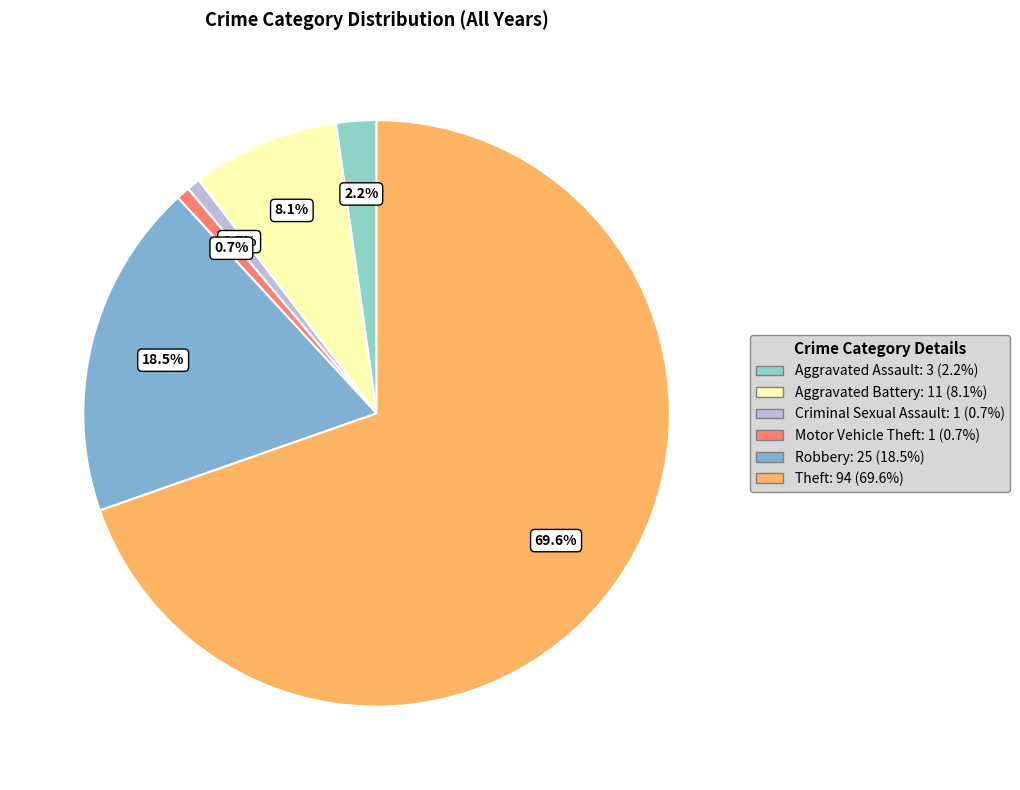

True or false: Robbery accounts for 30% of the total.

False